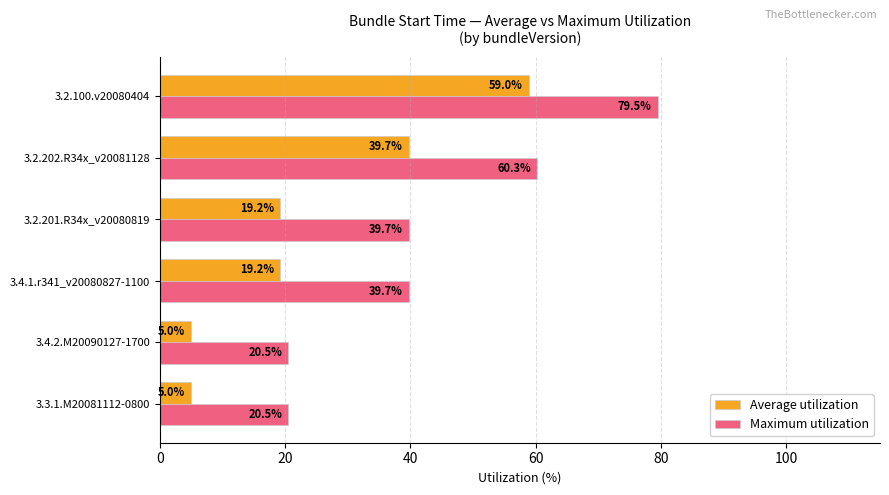

What value does the Average utilization series have at 3.2.201.R34x_v20080819?

19.2